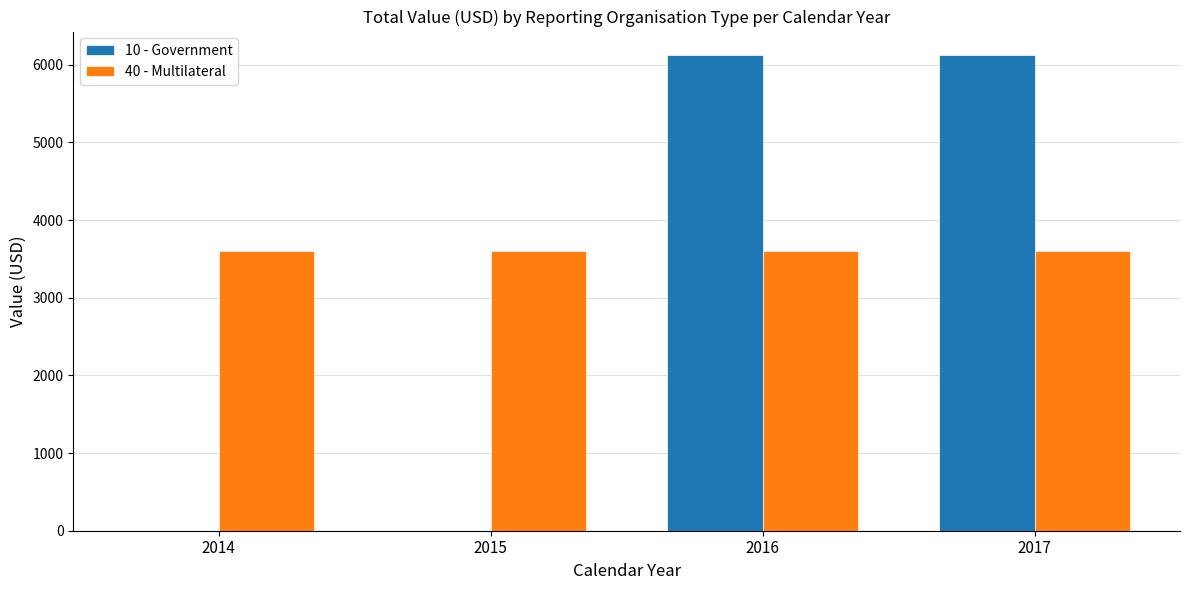

Is the value of 10 - Government at 2017 greater than the value of 40 - Multilateral at 2016?

Yes